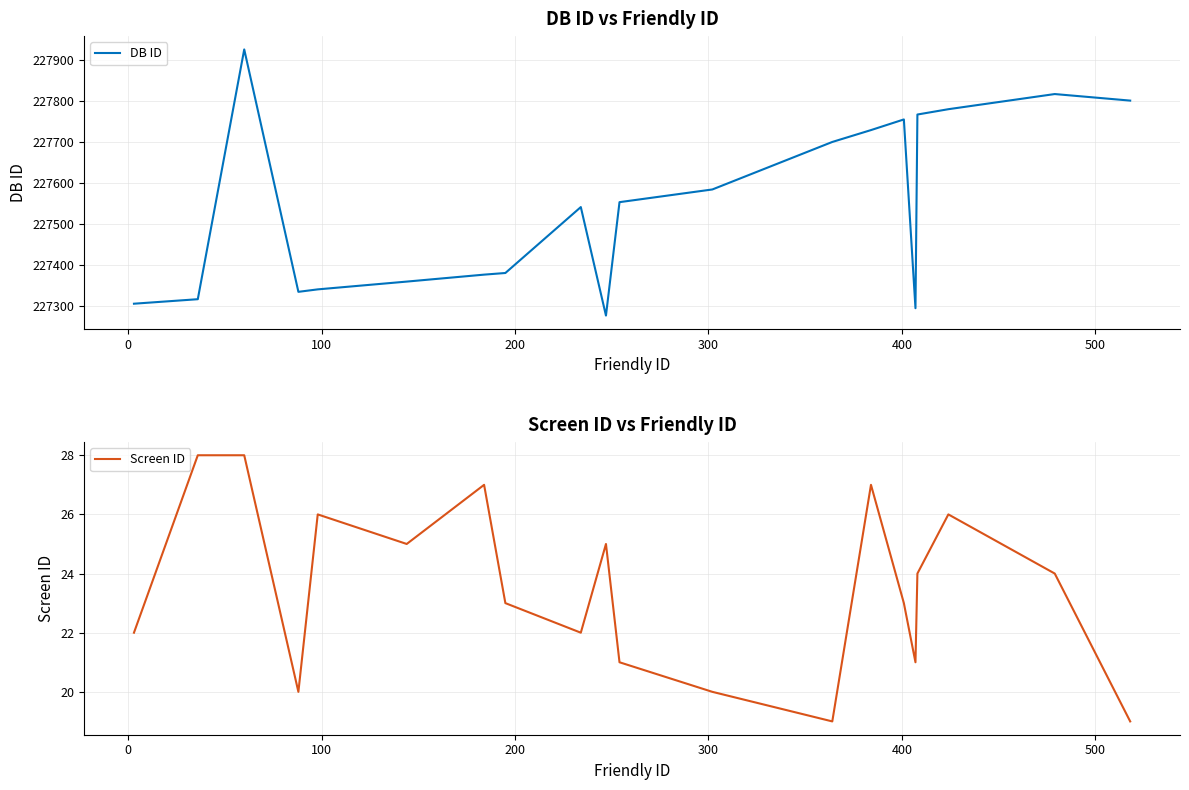

How many data points in Screen ID are above 24?

8